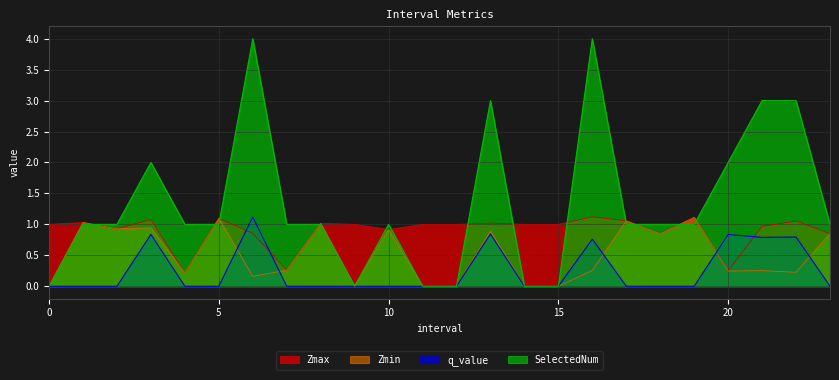

What is the spread (max minus min) of values at 22.0?

2.8